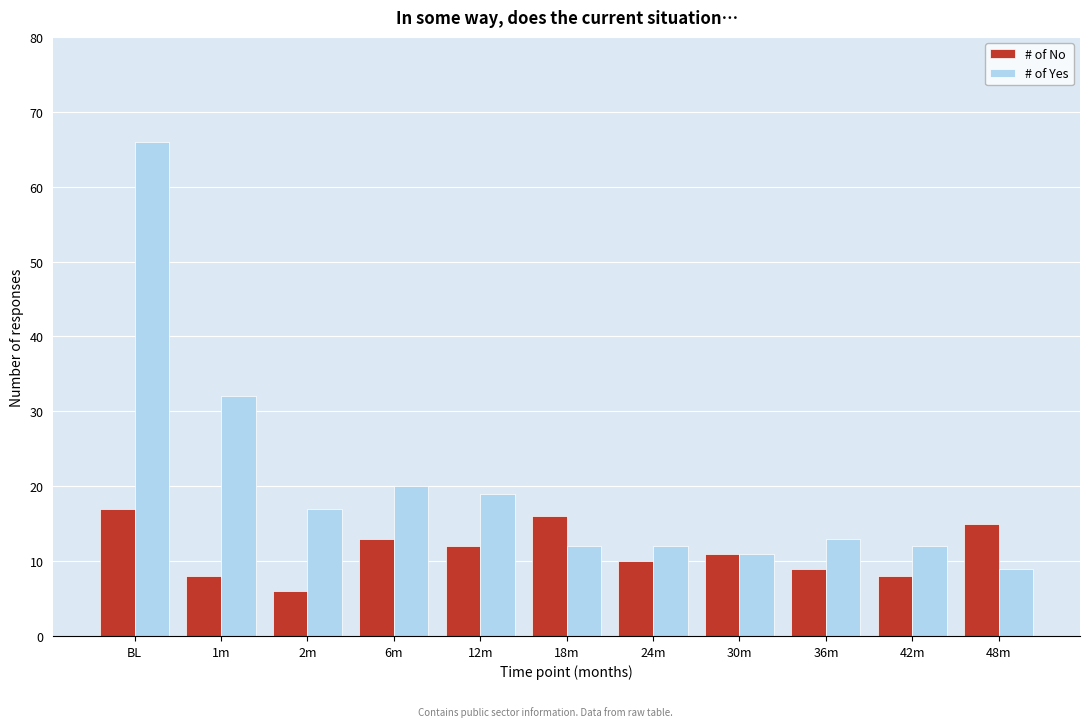

Reading right to left, list all the values displayed in this chart.

# of No: 48m=15	42m=8	36m=9	30m=11	24m=10	18m=16	12m=12	6m=13	2m=6	1m=8	BL=17
# of Yes: 48m=9	42m=12	36m=13	30m=11	24m=12	18m=12	12m=19	6m=20	2m=17	1m=32	BL=66